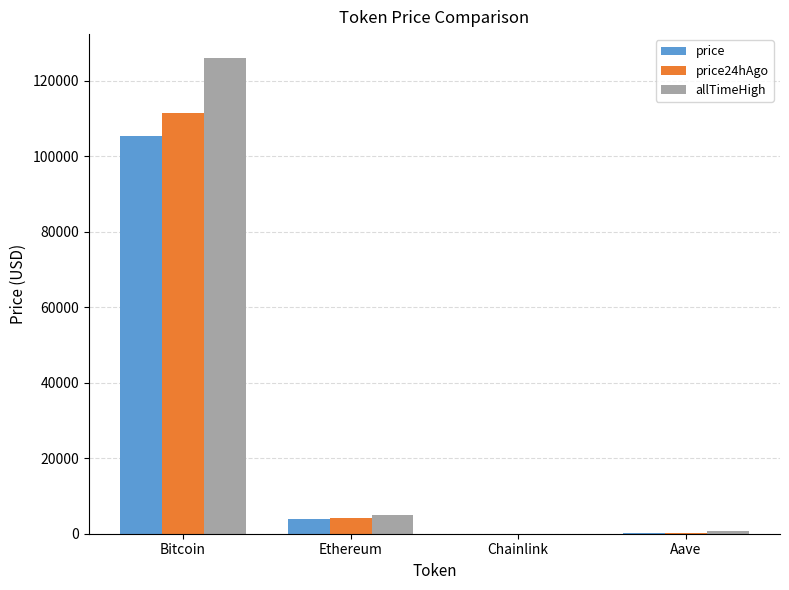

Is it true that price24hAgo equals 4059.5 at Ethereum?

True